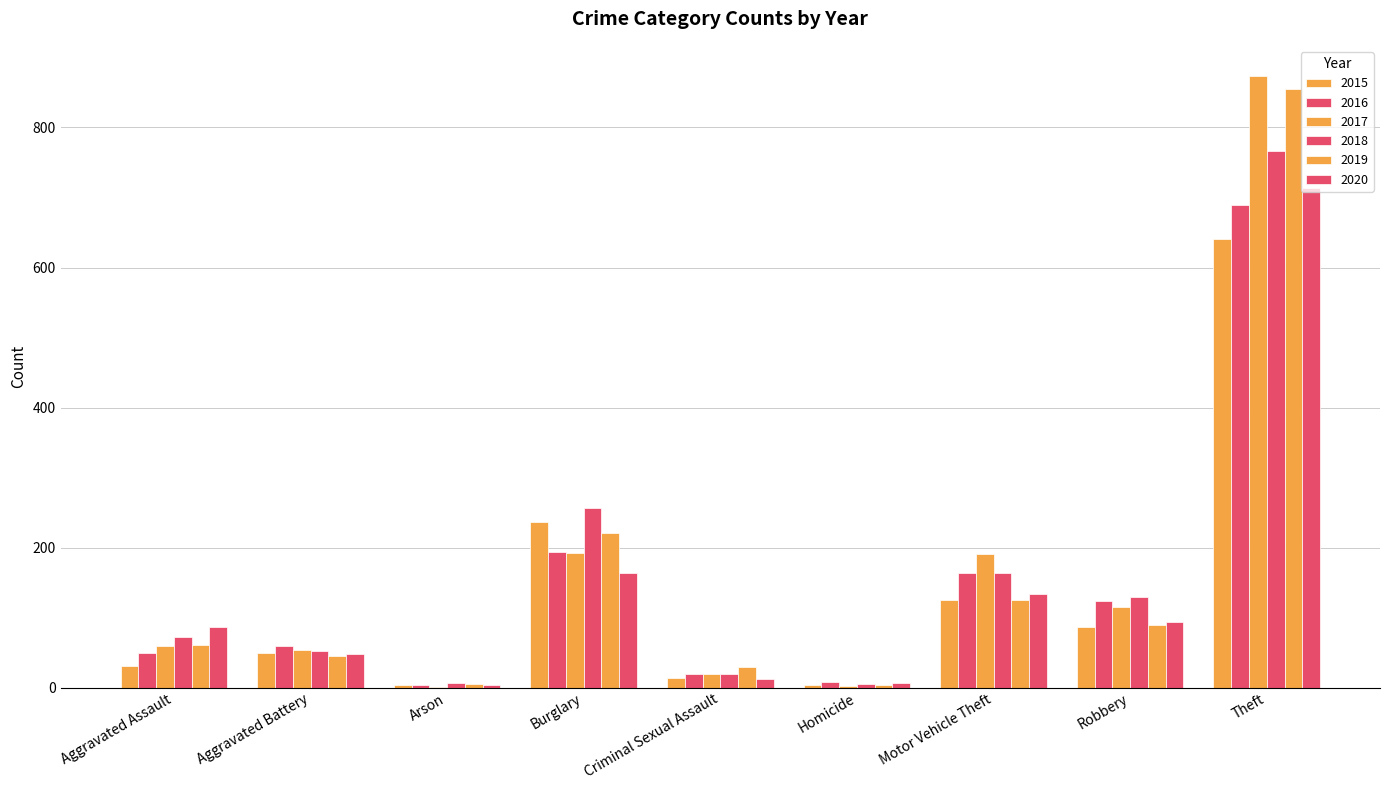

Reading left to right, list all the values displayed in this chart.

2015: 31	50	3	236	13	4	125	87	641
2016: 50	60	3	194	20	8	163	123	689
2017: 59	54	1	192	19	2	191	115	873
2018: 72	52	6	257	20	5	164	130	767
2019: 61	45	5	221	29	3	125	89	855
2020: 87	48	4	163	12	6	134	94	713